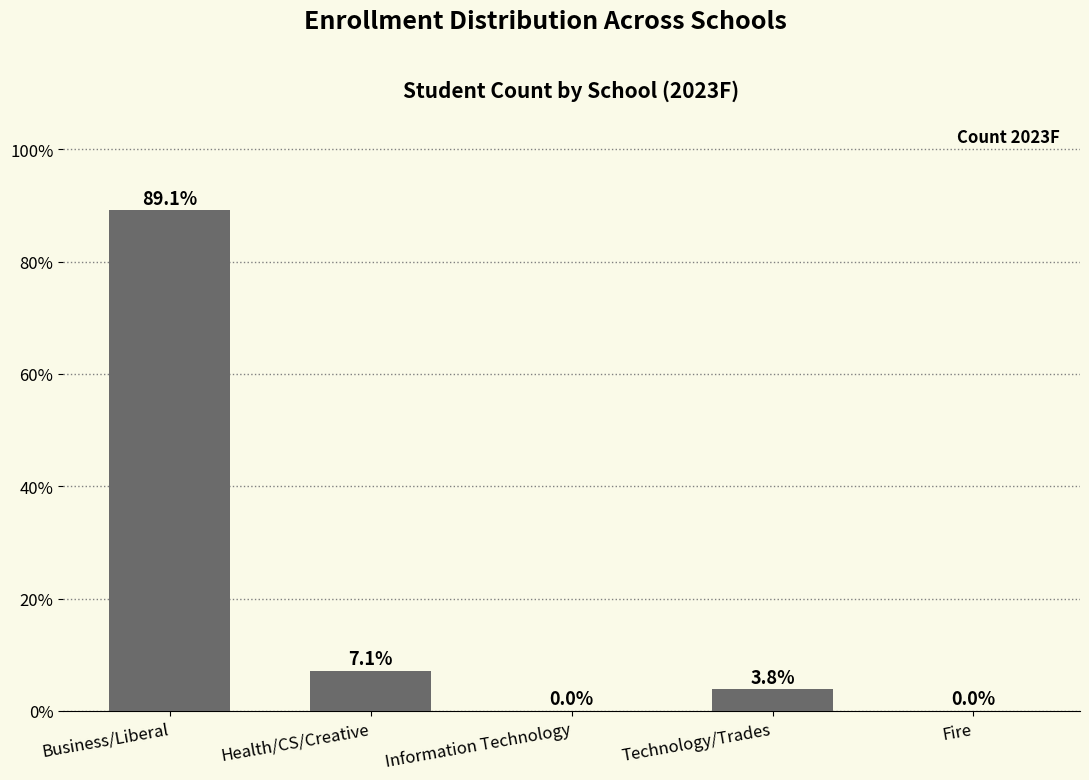

The value at Information Technology is 43.5. True or false?

False